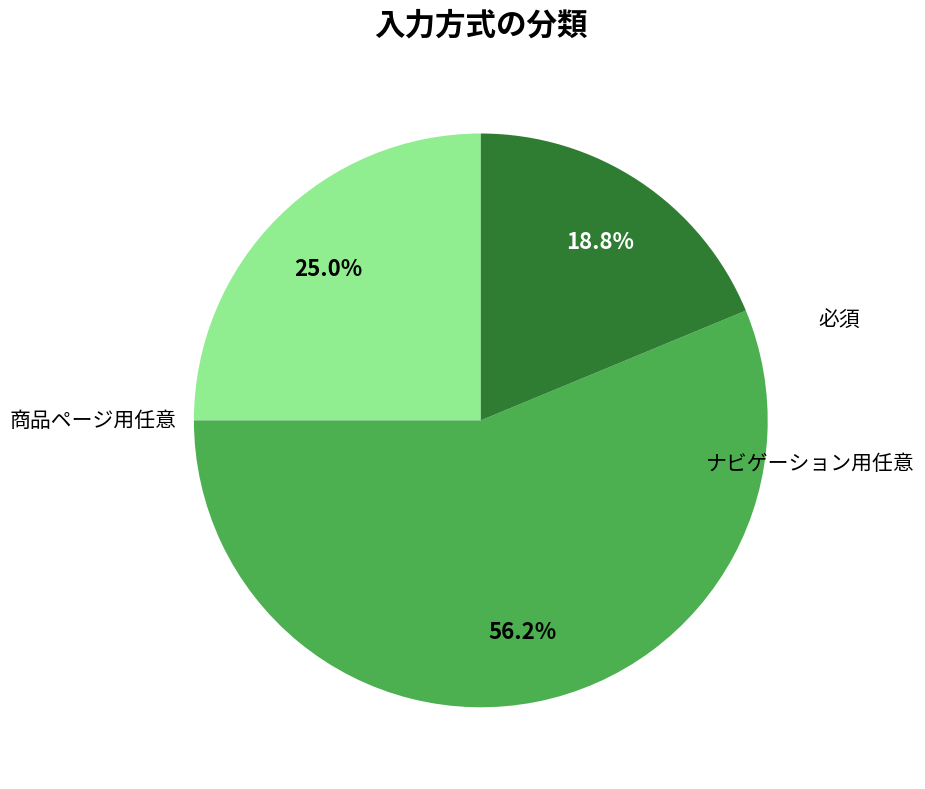

Does any single category account for the majority?

Yes